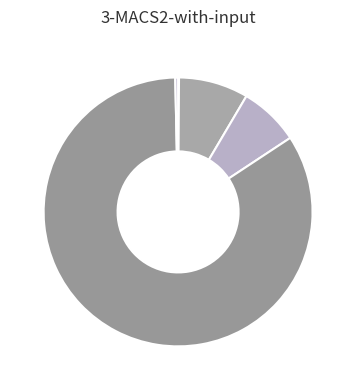

Does any single category account for the majority?

Yes